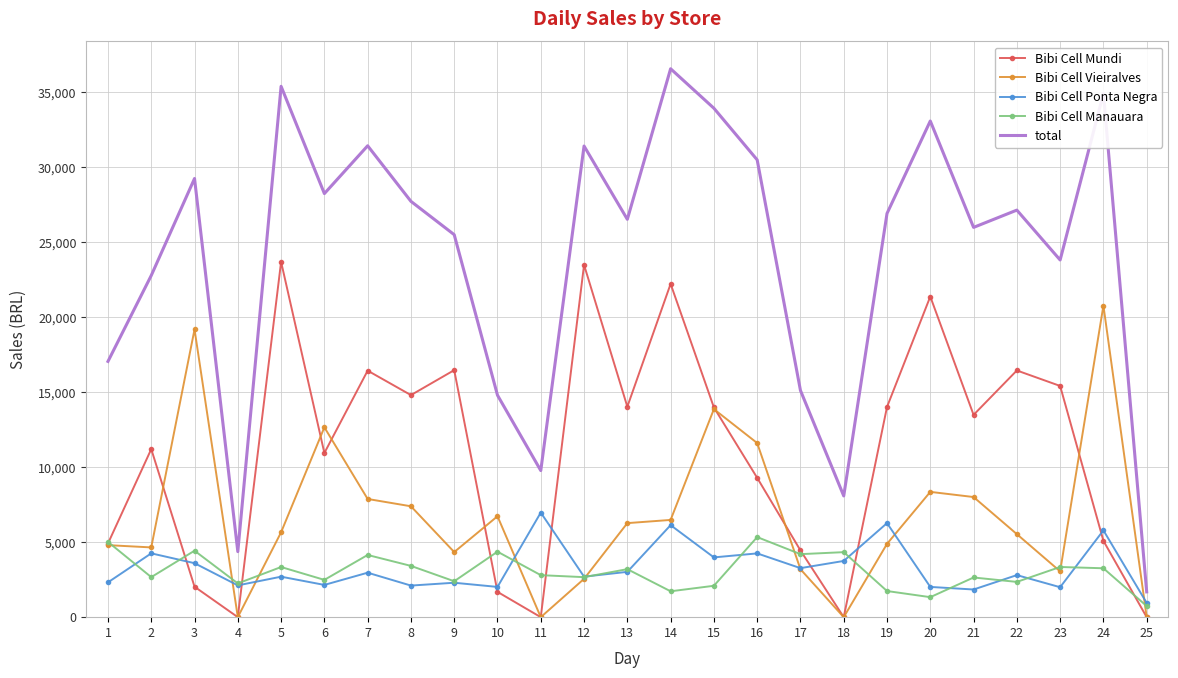

What is the difference between the maximum and minimum values in the Bibi Cell Ponta Negra series?

6027.9